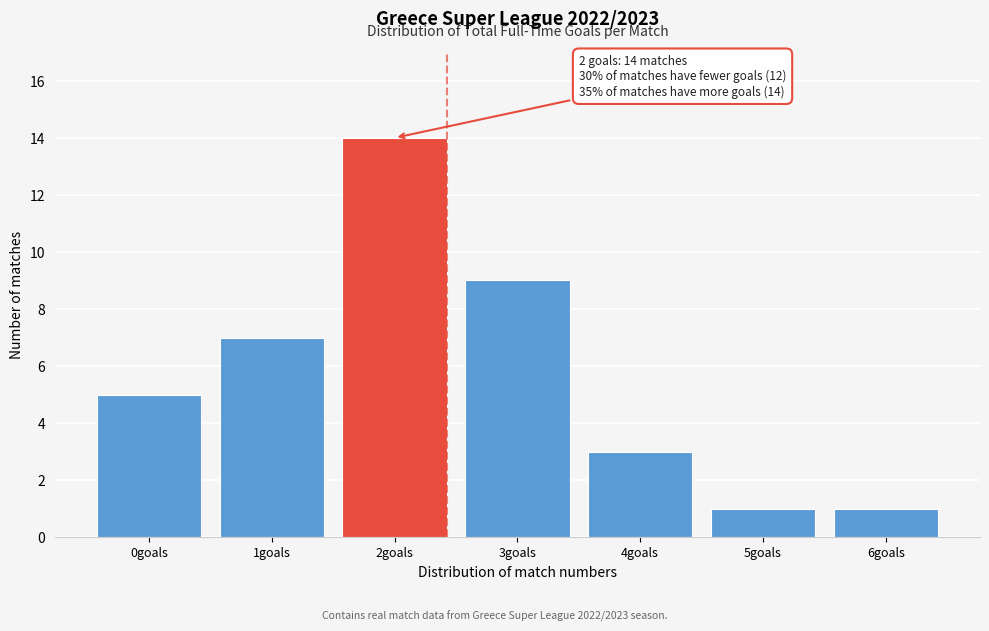

Over which range of the x-axis is the bar tallest?

1.5 to 2.5